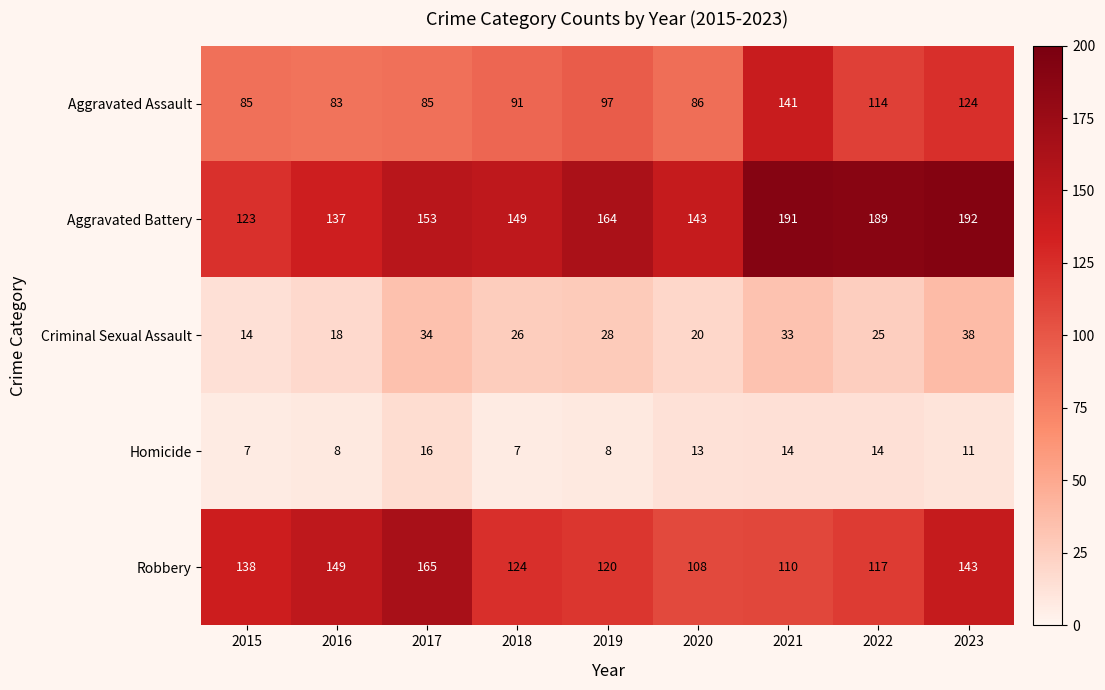

At which label does Homicide first exceed 11?

2017